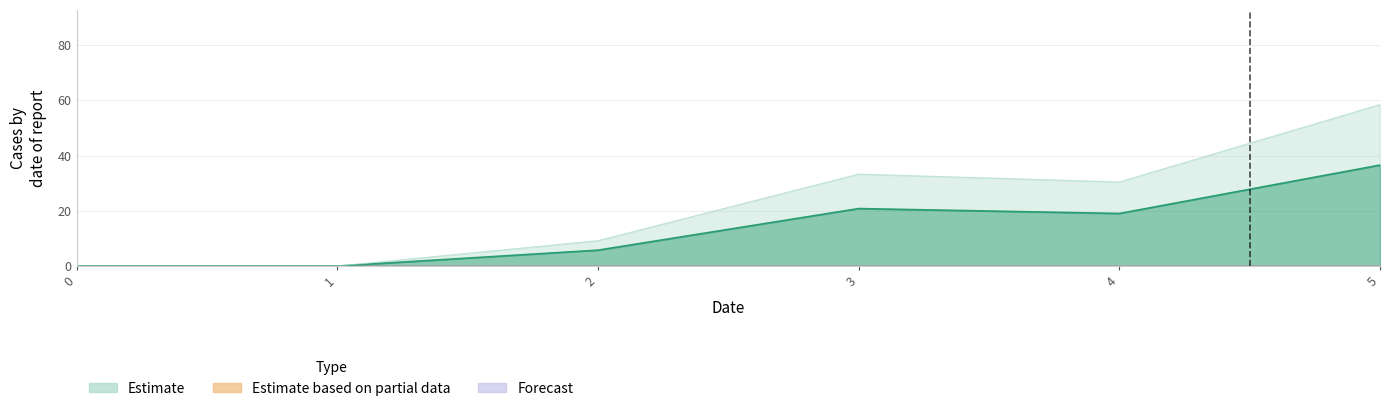

What is the maximum value shown in the chart?

36.6